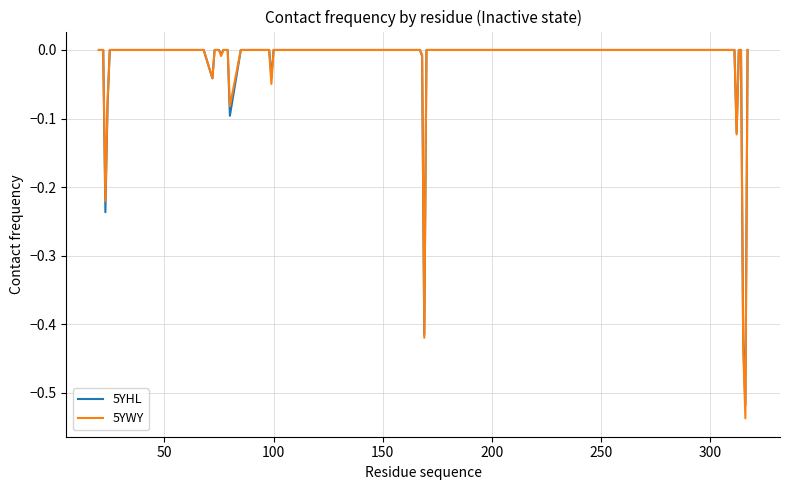

Which series has the widest spread of values?

5YWY